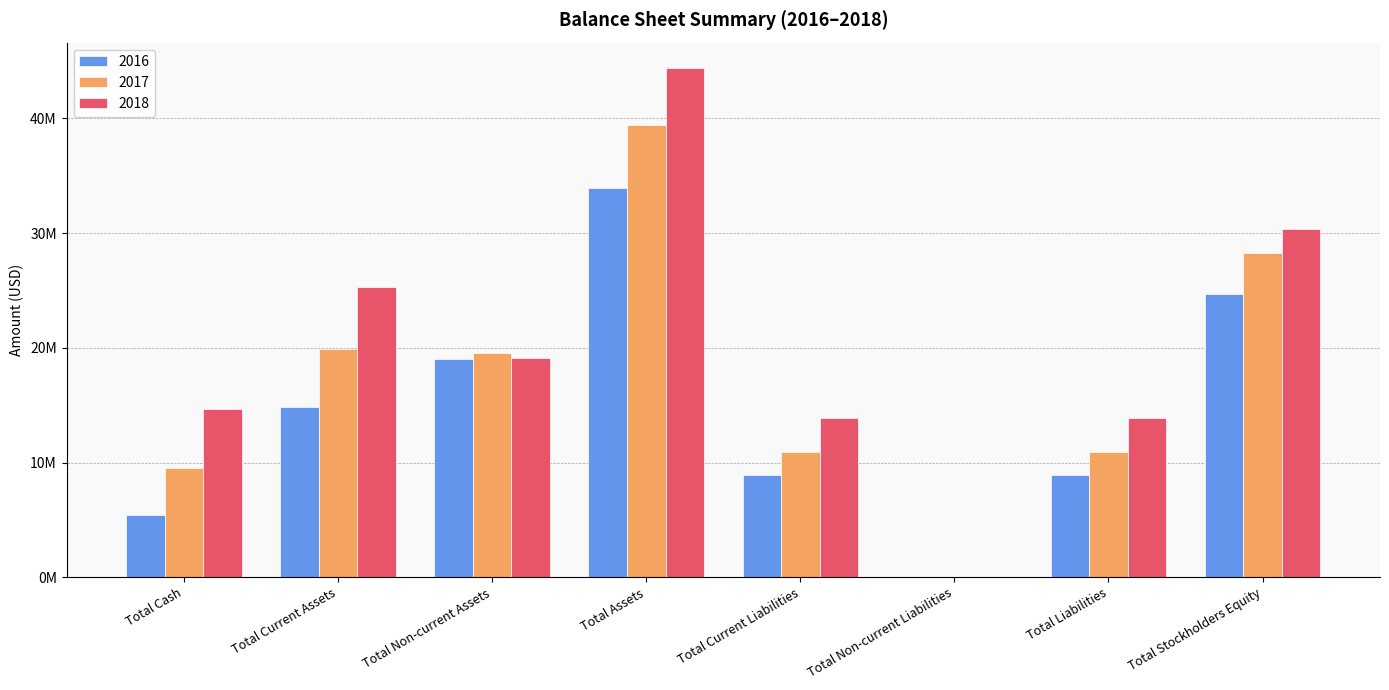

List the series in order of their peak value, highest first.

2018, 2017, 2016